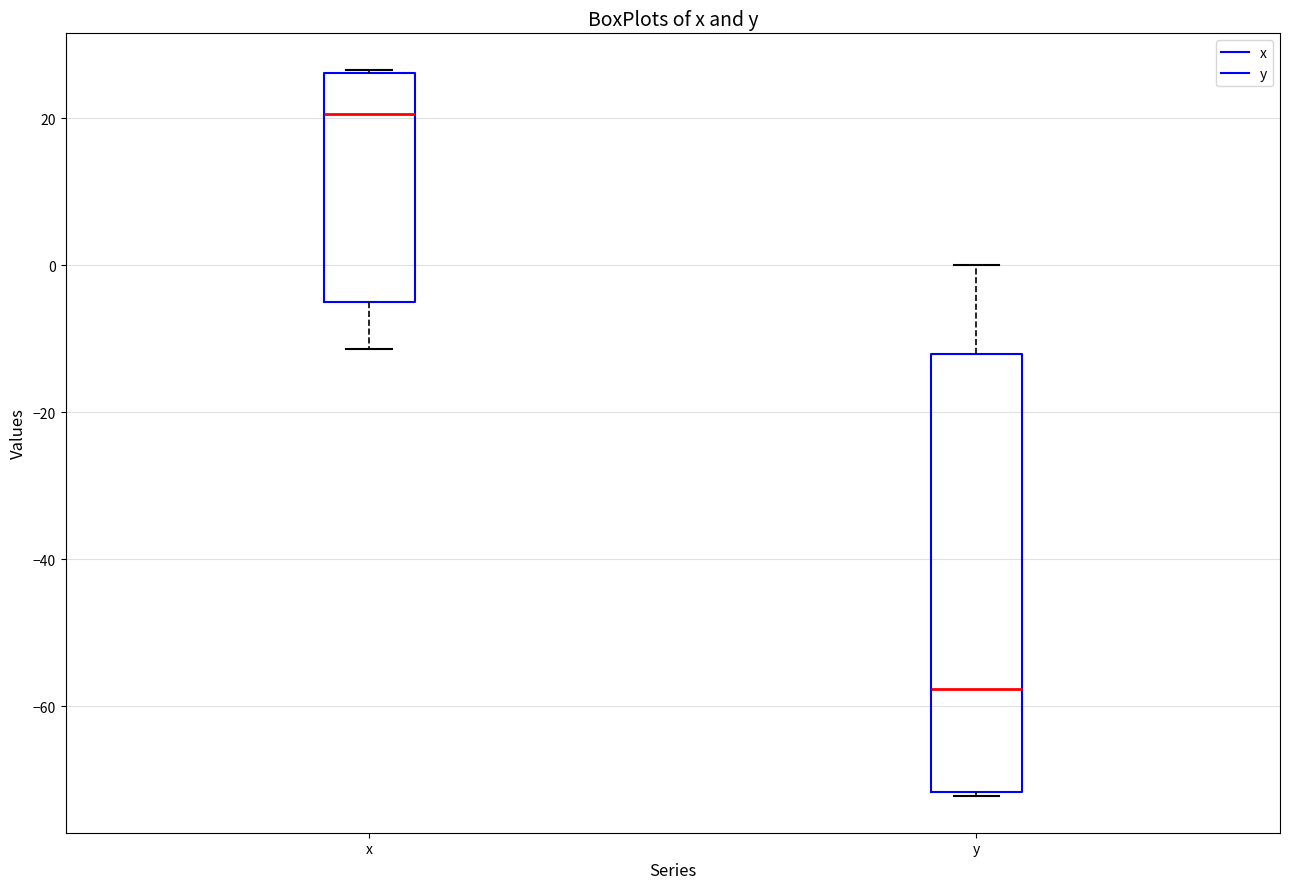

Where does the lower whisker of the box for x end on the y-axis? The values are not printed on the chart, so give them approximately, as read against the axis.

-12